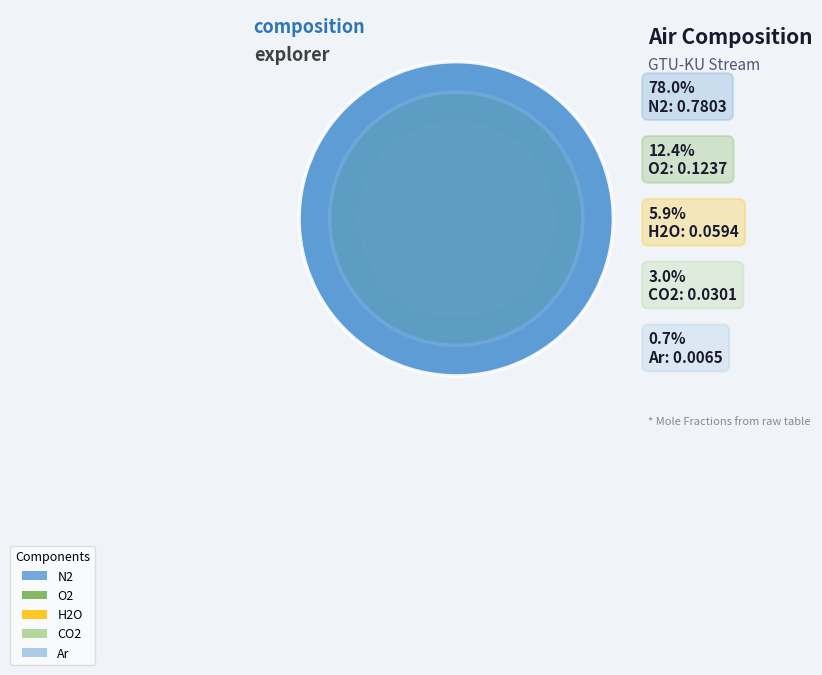

Which slice is the smallest?

Ar